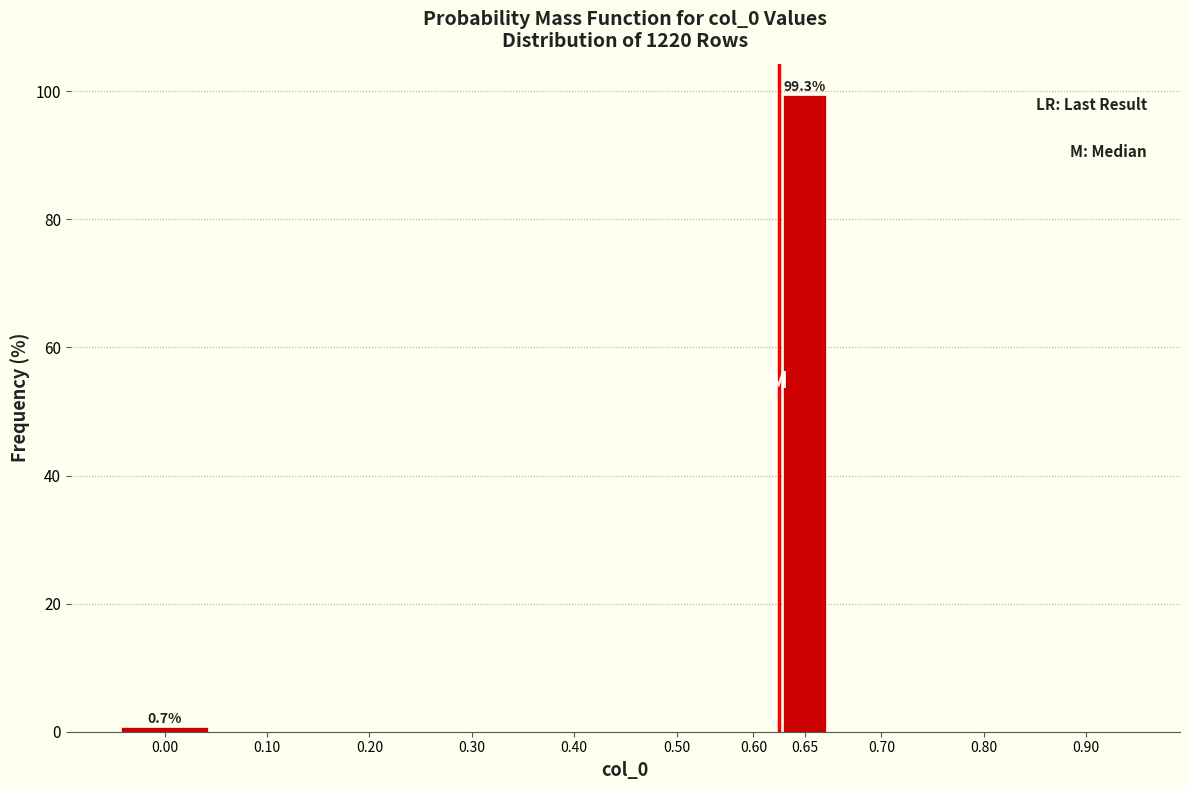

Reading left to right, transcribe all the data shown in this chart.

0.00=0.7	0.10=0.0	0.20=0.0	0.30=0.0	0.40=0.0	0.50=0.0	0.60=0.0	0.65=99.3	0.70=0.0	0.80=0.0	0.90=0.0